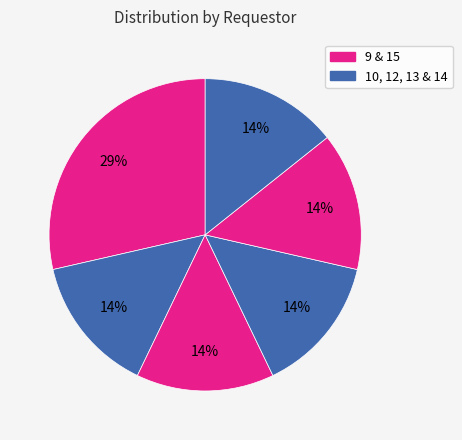

Is there a majority slice in this chart?

No